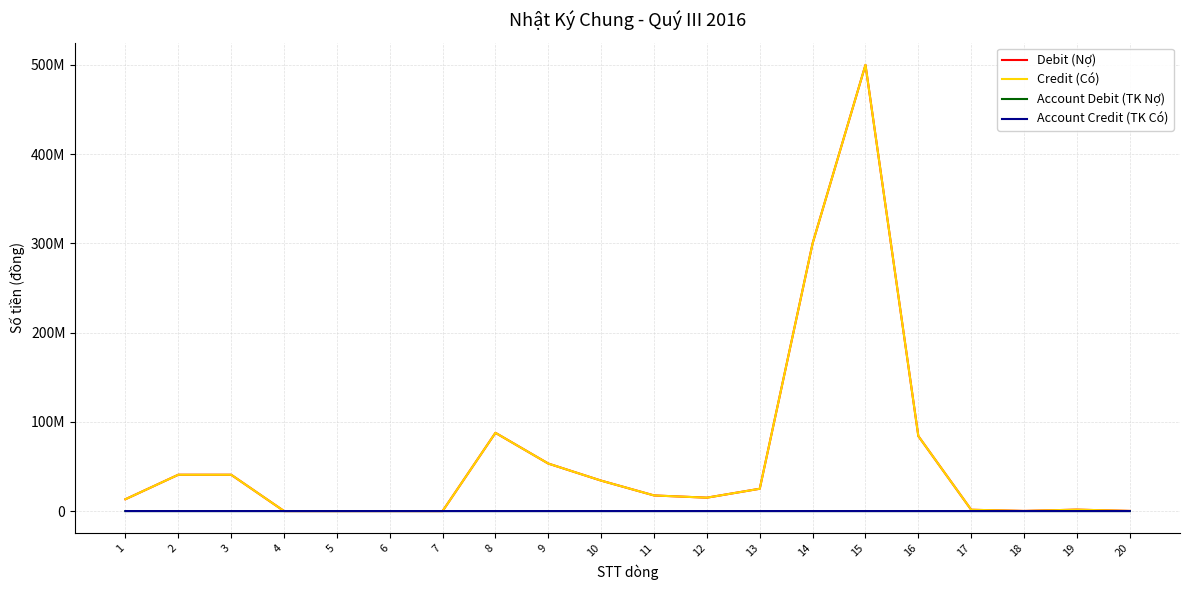

True or false: Account Credit (TK Có) has more than 2 points higher than both neighbors.

False